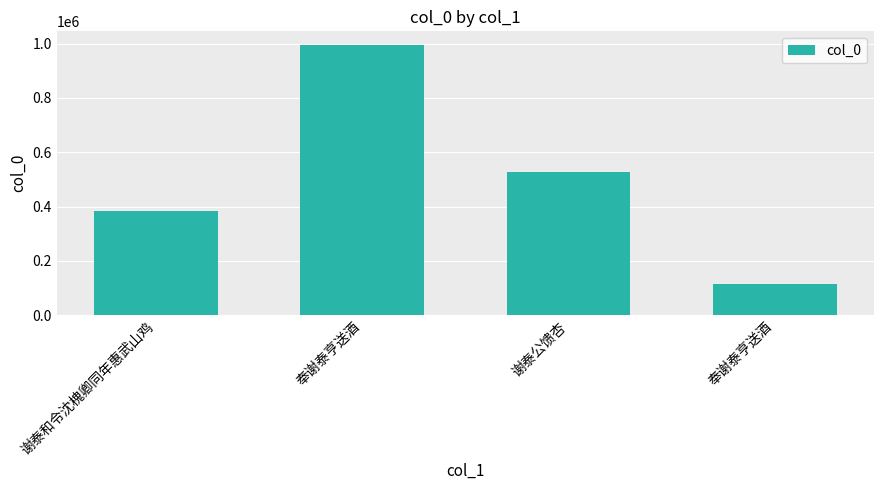

How many data points does each series have?

4